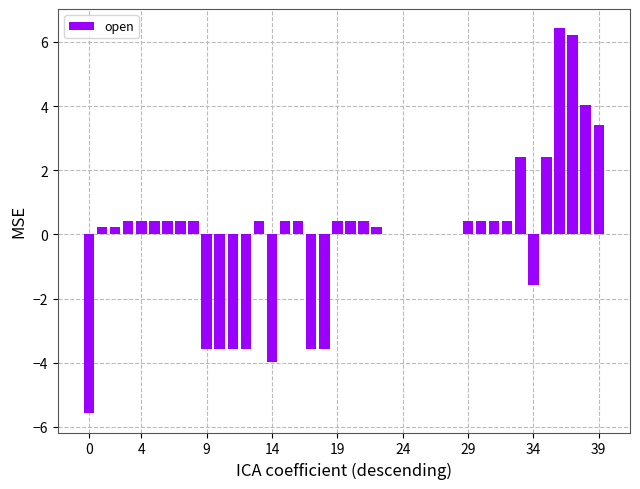

What is the maximum value shown in the chart?

6.4